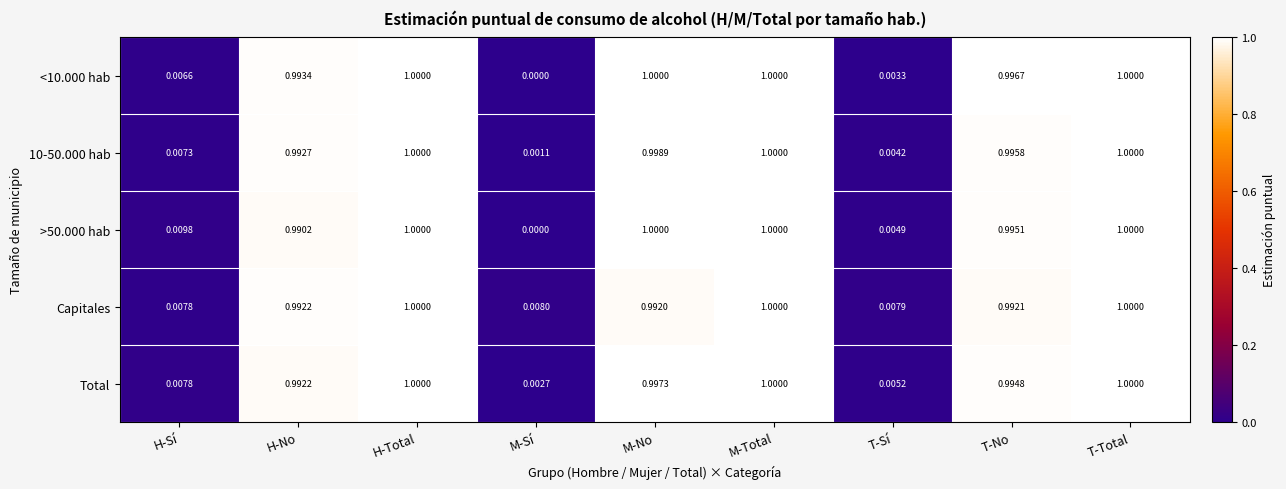

At which label is 10-50.000 hab closest to 0?

M-Sí